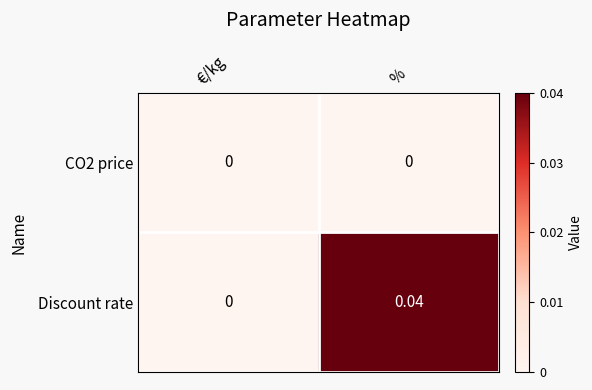

At which category is the sum across all series the highest?

%